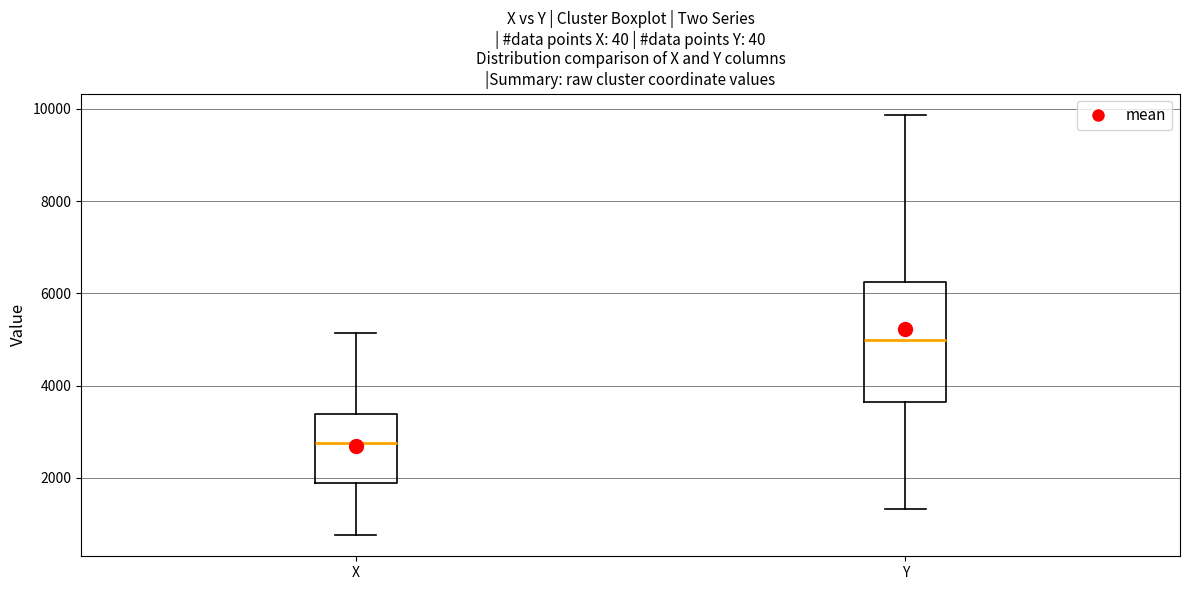

Which box is the tallest, from its lower edge to its upper edge?

Y